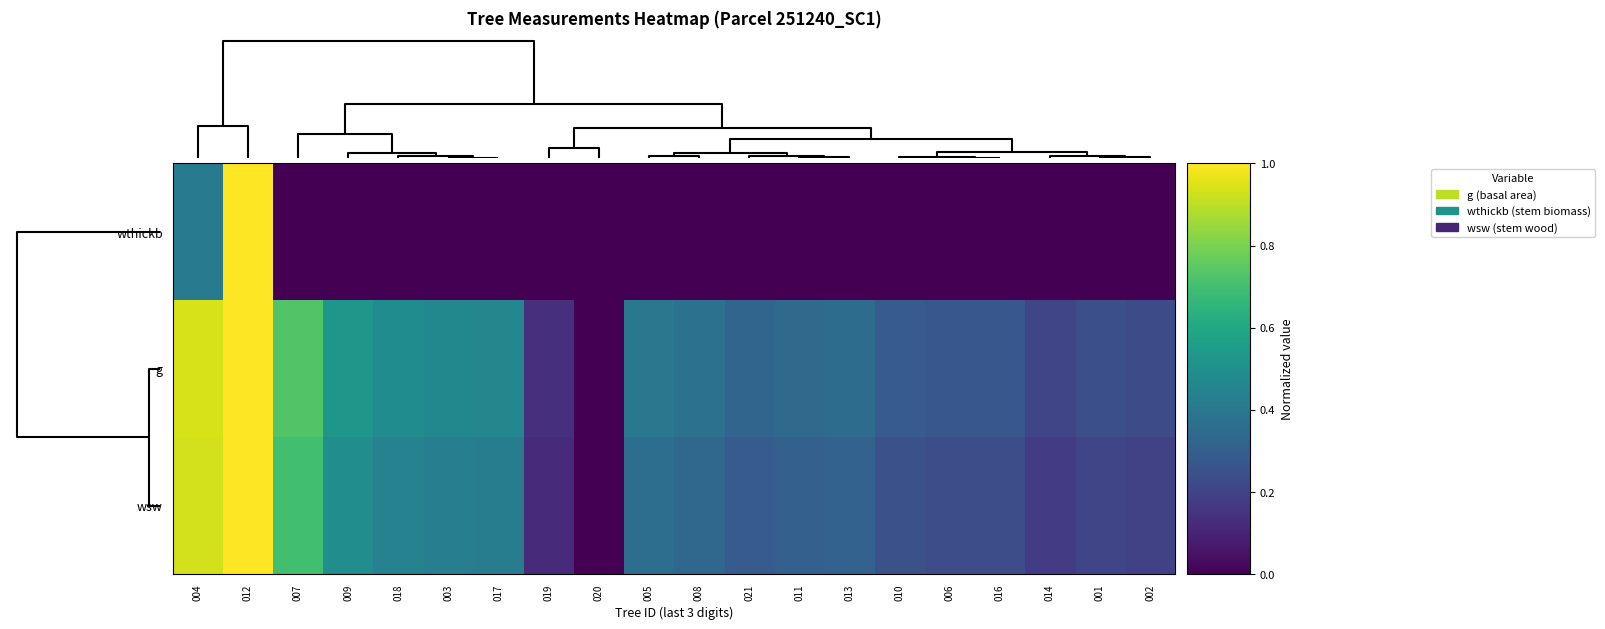

Which series has the largest total across all categories?

g